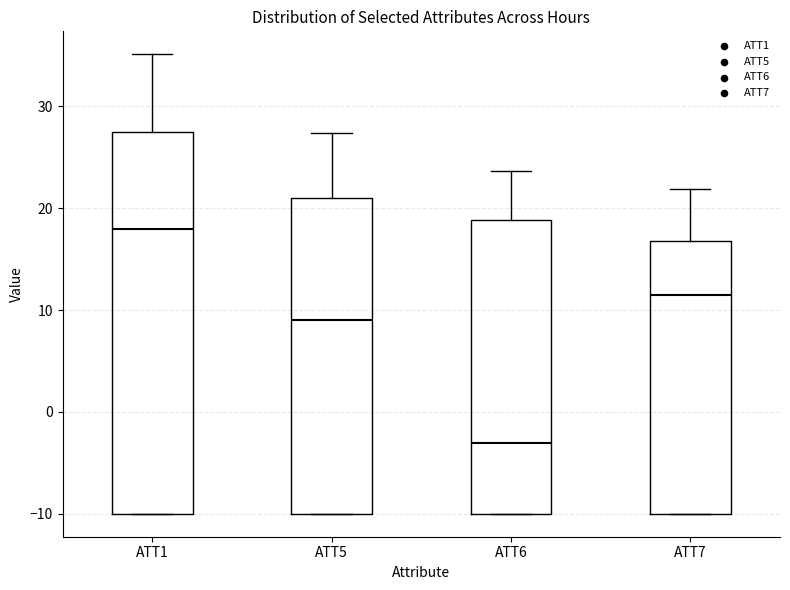

Reading left to right, transcribe this box plot: for each box, give where its median line is, the range the box spans, and where its two whiskers end, as read against the y-axis. The values are not printed on the chart, so give them approximately, as read against the axis.

ATT1: median 18, box -10 to 27, whiskers -10 to 35
ATT5: median 9, box -10 to 21, whiskers -10 to 27
ATT6: median -3, box -10 to 19, whiskers -10 to 24
ATT7: median 11, box -10 to 17, whiskers -10 to 22